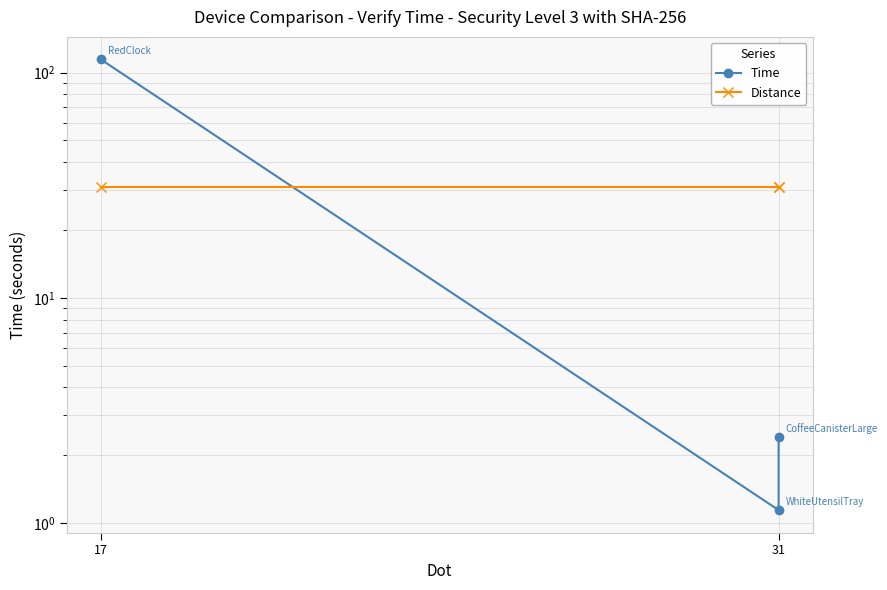

Between 31 and 17, which series saw the biggest shift?

Time